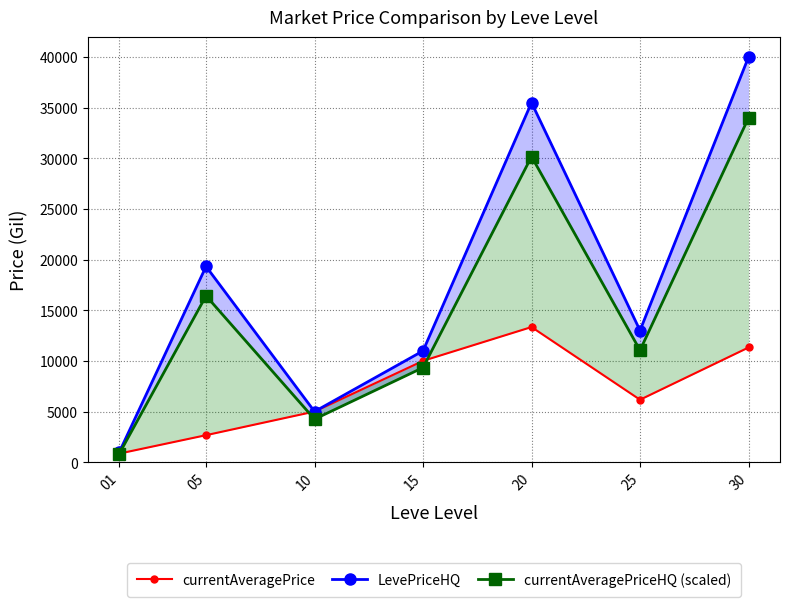

Rank the categories by currentAveragePrice value from highest to lowest.

20, 30, 15, 25, 10, 05, 01